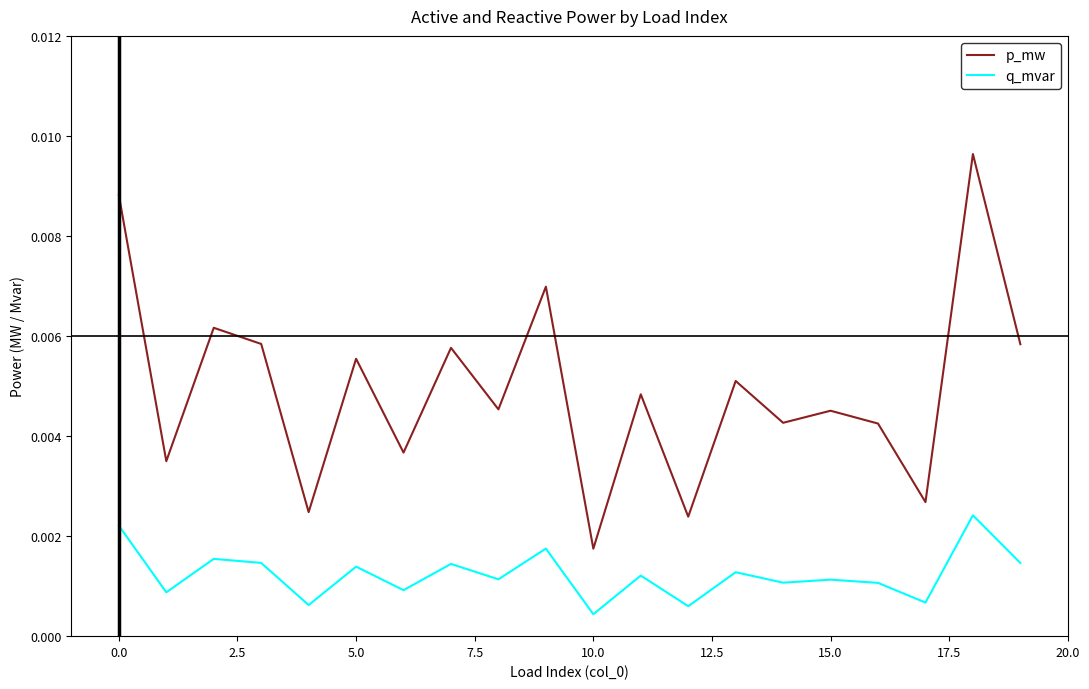

How many lines are shown in the chart?

2